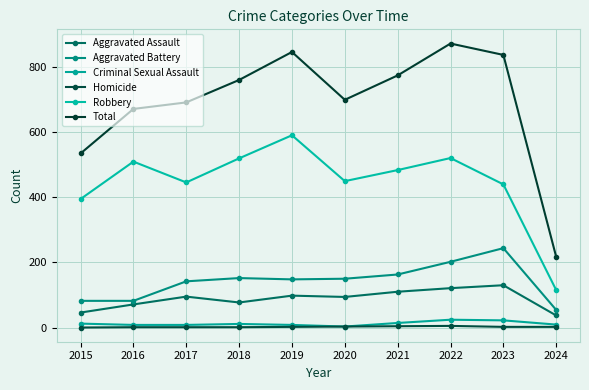

The value of Total at 2024 is 217. True or false?

True